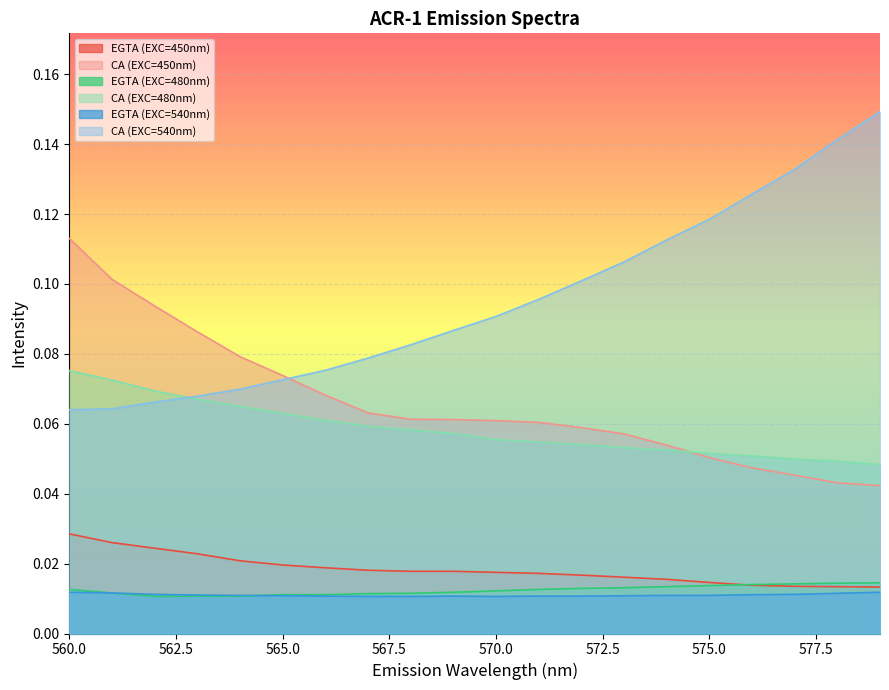

Reading left to right, list all the values displayed in this chart.

EGTA (EXC=450nm): 0.0	0.0	0.0	0.0	0.0	0.0	0.0	0.0	0.0	0.0	0.0	0.0	0.0	0.0	0.0	0.0	0.0	0.0	0.0	0.0
CA (EXC=450nm): 0.1	0.1	0.1	0.1	0.1	0.1	0.1	0.1	0.1	0.1	0.1	0.1	0.1	0.1	0.1	0.1	0.0	0.0	0.0	0.0
EGTA (EXC=480nm): 0.0	0.0	0.0	0.0	0.0	0.0	0.0	0.0	0.0	0.0	0.0	0.0	0.0	0.0	0.0	0.0	0.0	0.0	0.0	0.0
CA (EXC=480nm): 0.1	0.1	0.1	0.1	0.1	0.1	0.1	0.1	0.1	0.1	0.1	0.1	0.1	0.1	0.1	0.1	0.1	0.0	0.0	0.0
EGTA (EXC=540nm): 0.0	0.0	0.0	0.0	0.0	0.0	0.0	0.0	0.0	0.0	0.0	0.0	0.0	0.0	0.0	0.0	0.0	0.0	0.0	0.0
CA (EXC=540nm): 0.1	0.1	0.1	0.1	0.1	0.1	0.1	0.1	0.1	0.1	0.1	0.1	0.1	0.1	0.1	0.1	0.1	0.1	0.1	0.1